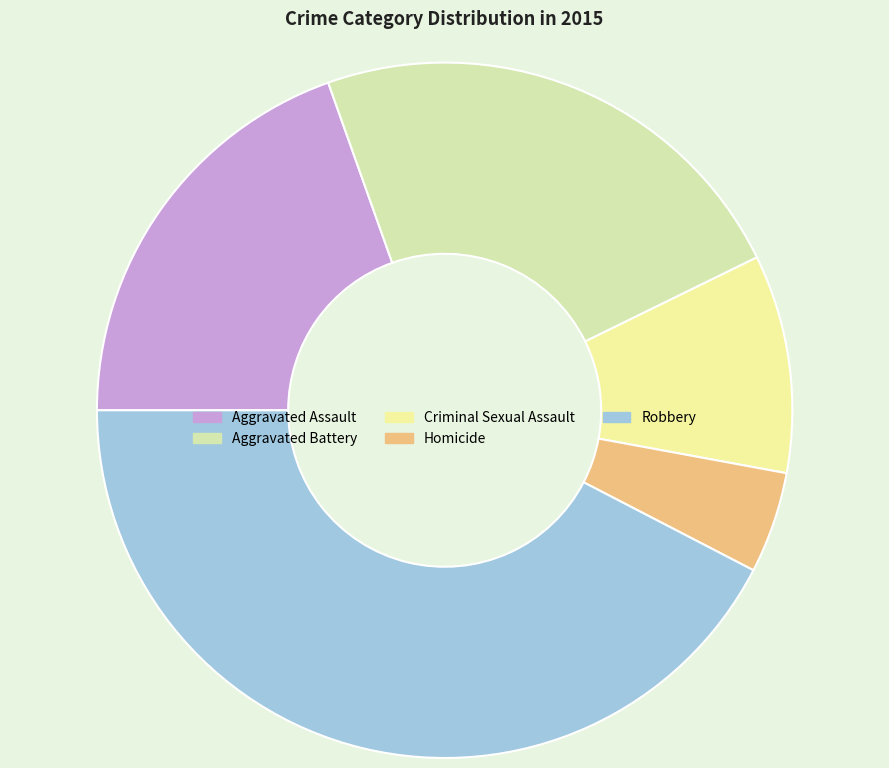

Rank the categories by value from highest to lowest.

Robbery, Aggravated Battery, Aggravated Assault, Criminal Sexual Assault, Homicide